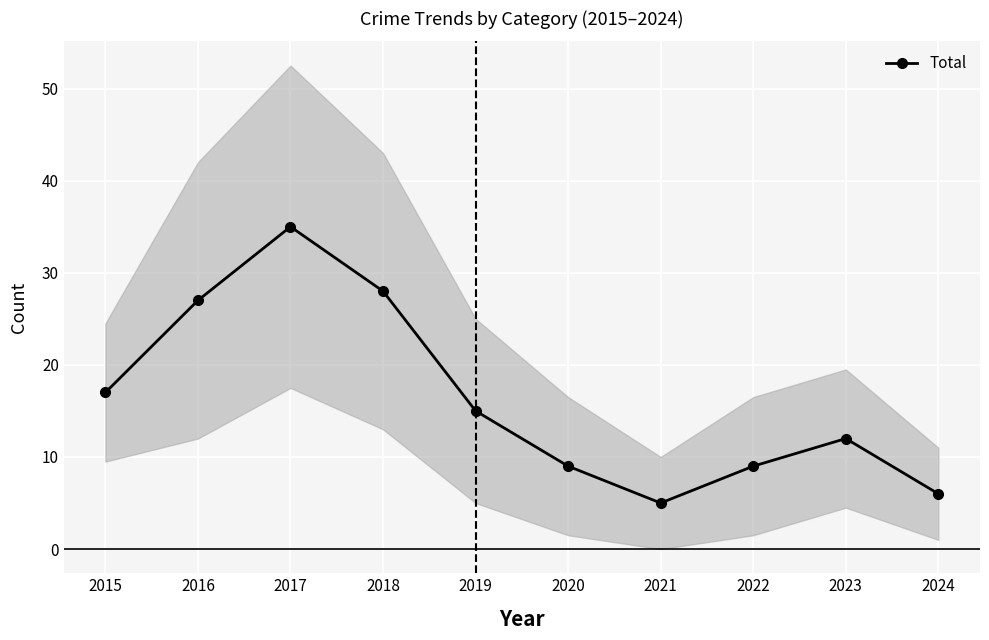

What is the difference between the second highest and minimum values?

23